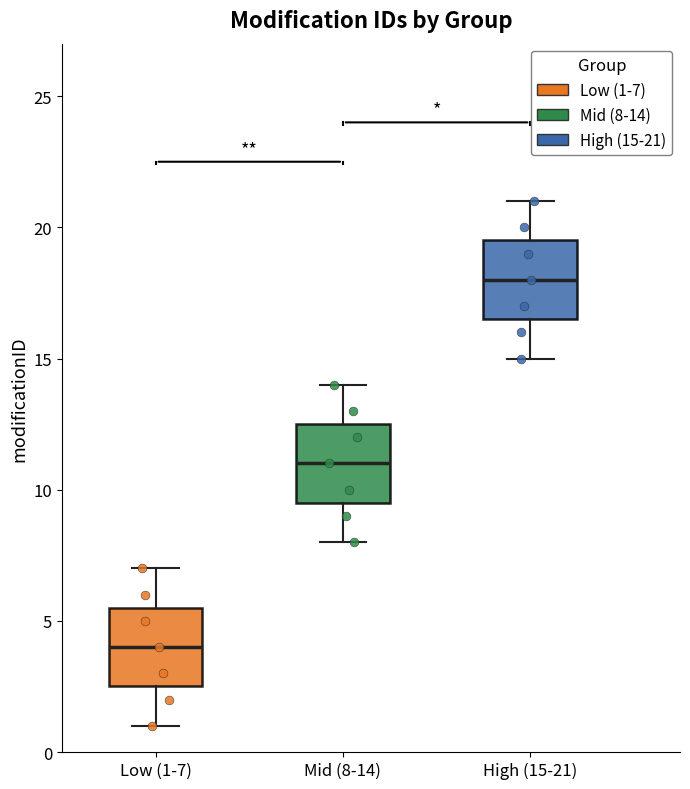

Which box has the lowest median line?

Low (1-7)